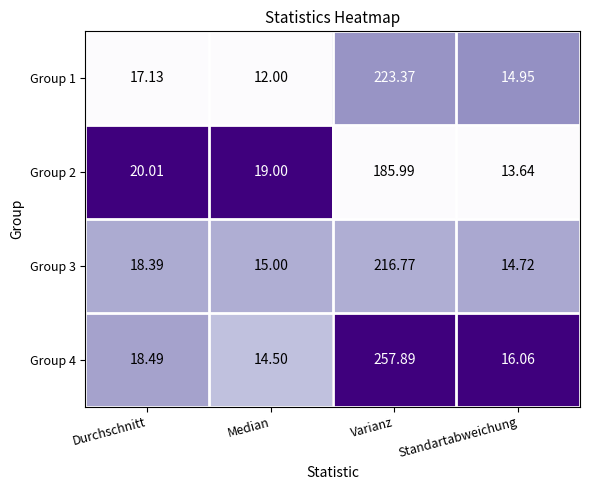

At which label does Group 1 first exceed 17?

Durchschnitt